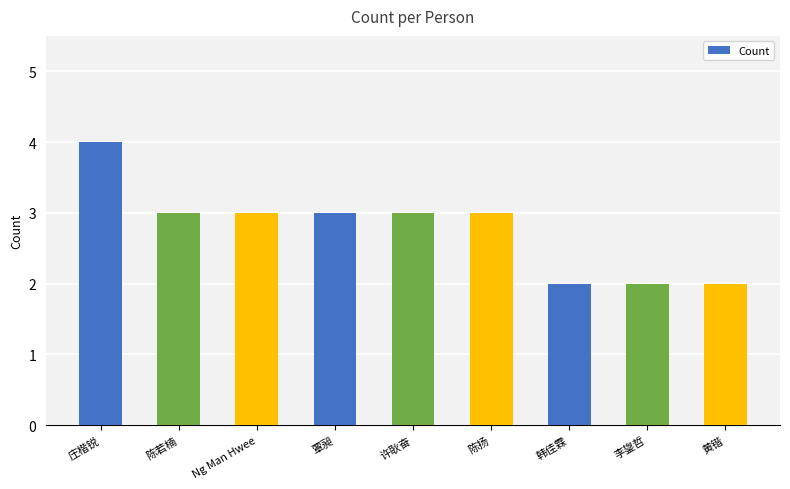

What is the label of the 4th bar from the right?

陈扬